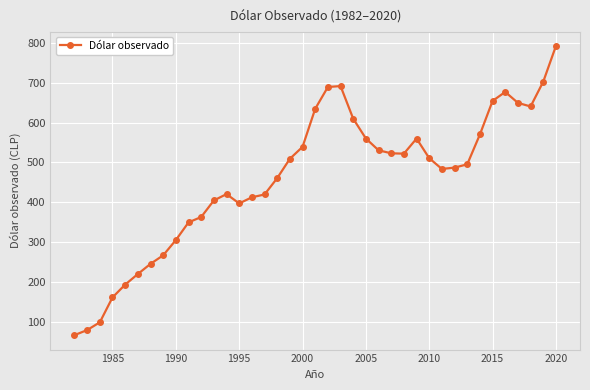

What is the difference between the second highest and minimum values?

636.6